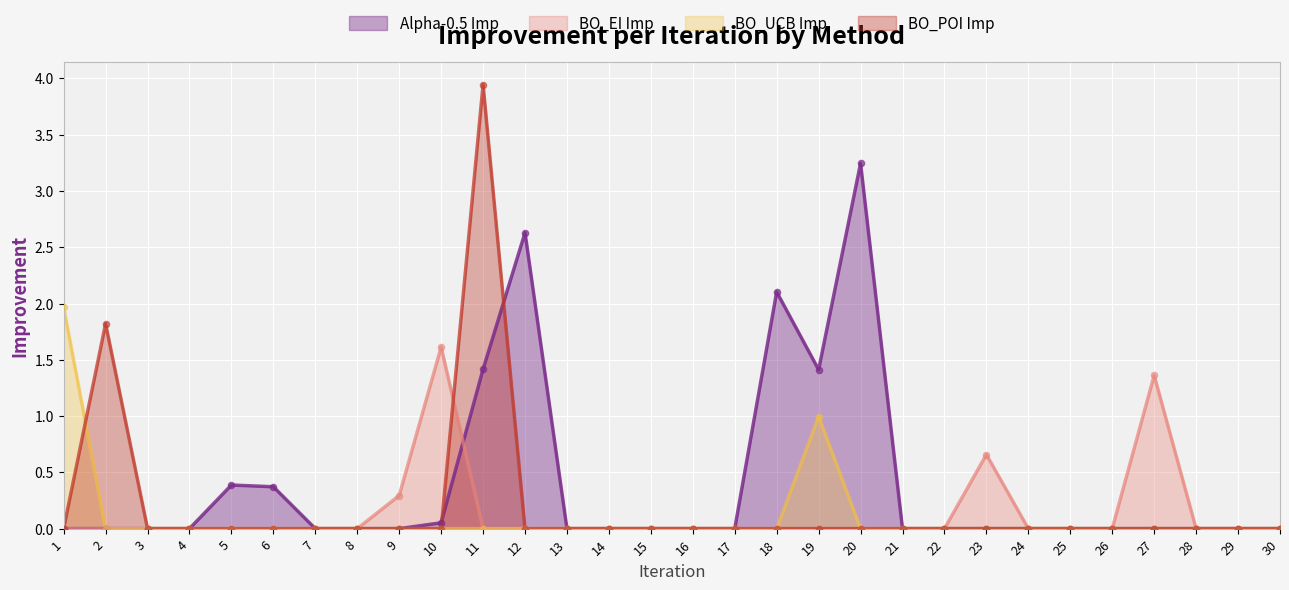

What are all the series names shown in the legend?

Alpha-0.5 Imp, BO_EI Imp, BO_UCB Imp, BO_POI Imp